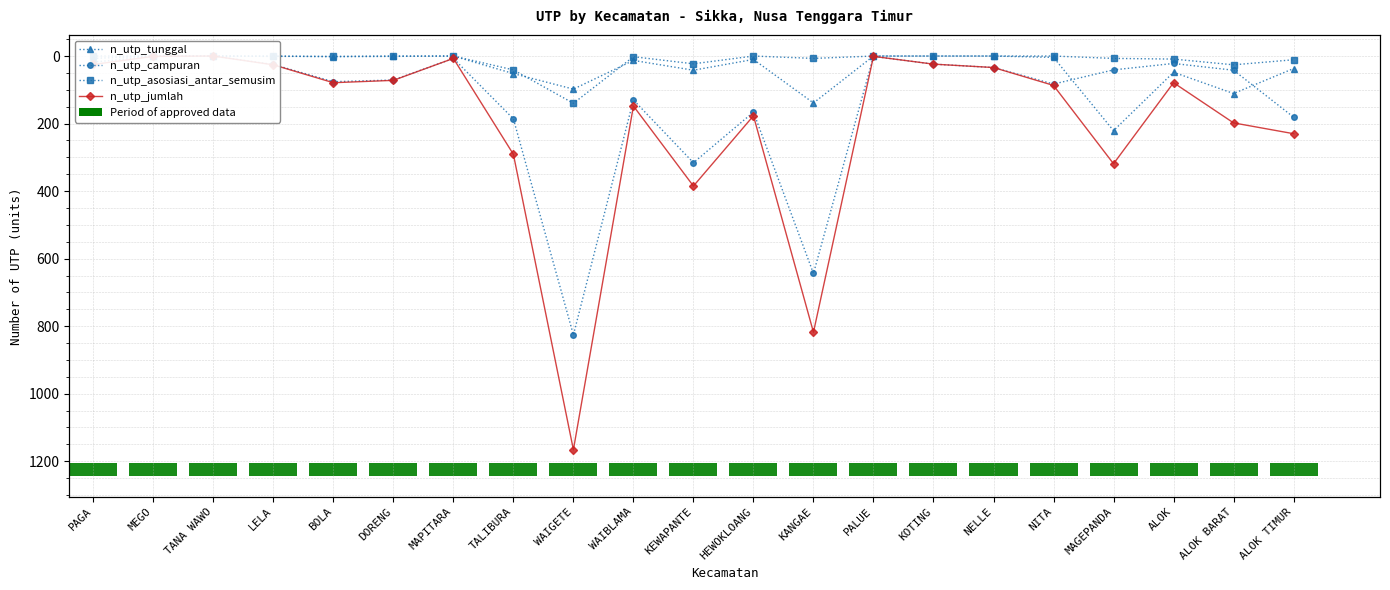

What is the label of the 7th bar from the left?

MAPITARA